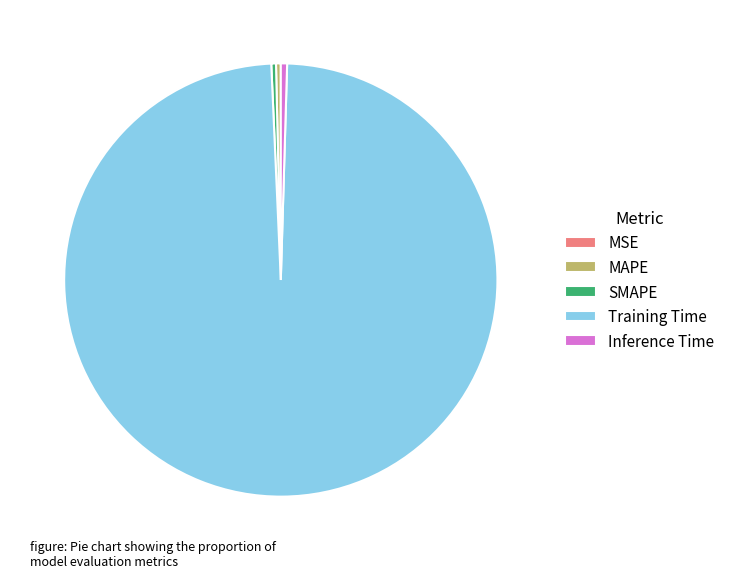

Which category has the biggest portion of the pie?

Training Time